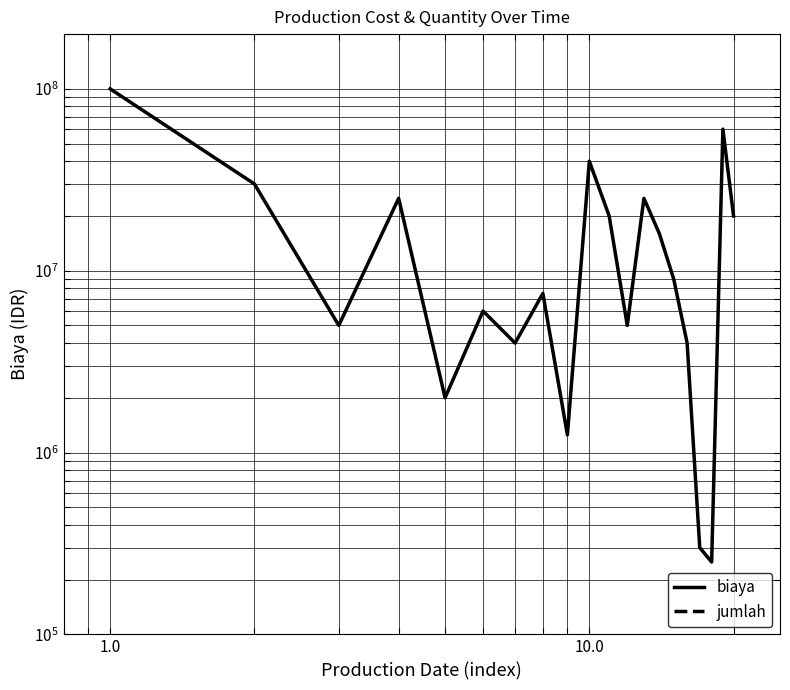

How many values in the jumlah series are below 80?

10